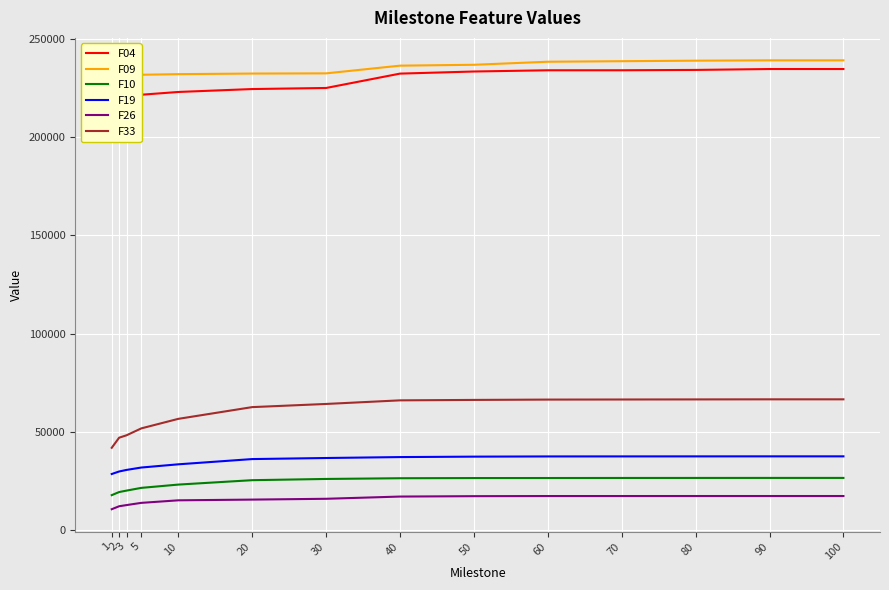

What is the greatest value displayed?

239113.0